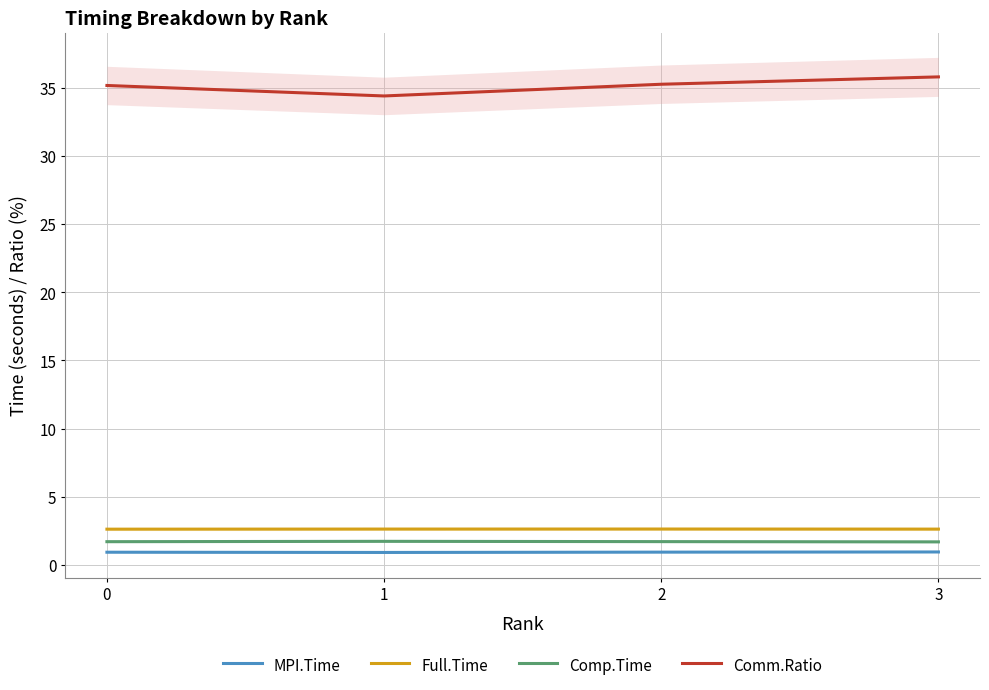

Which series has the largest range (max minus min)?

Comm.Ratio